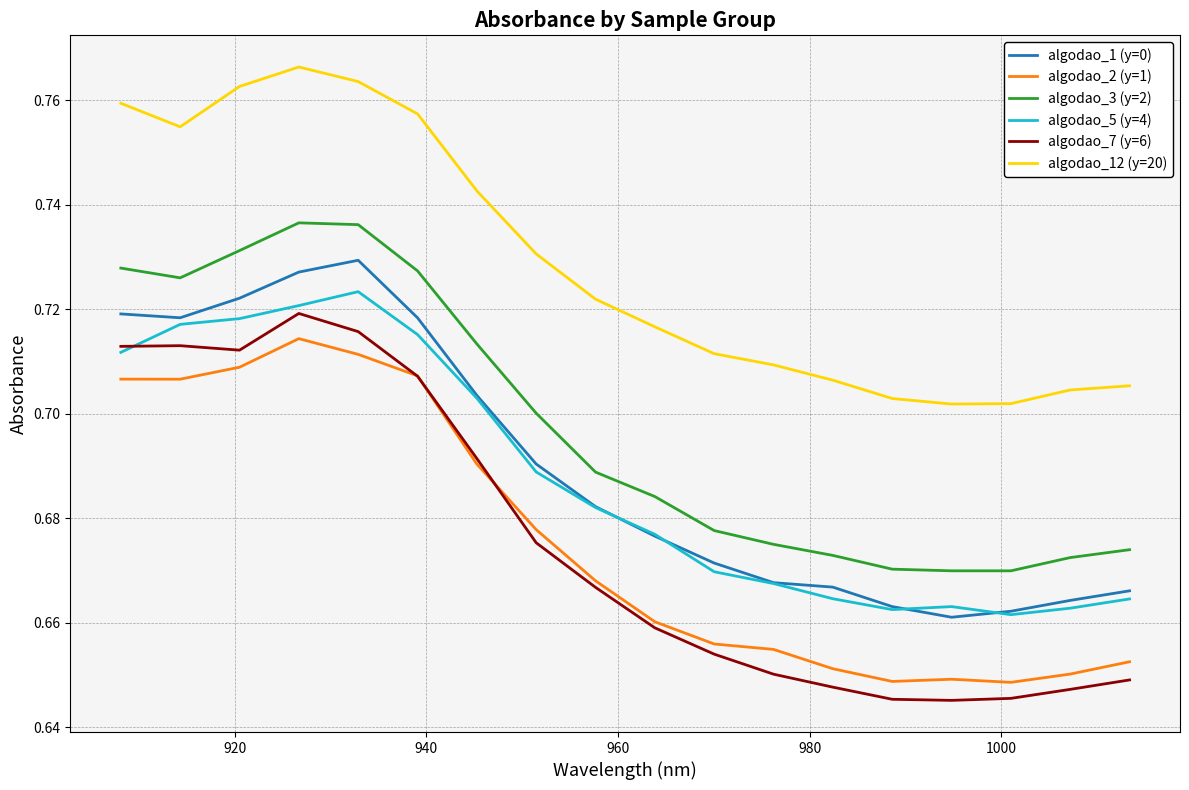

True or false: algodao_12 (y=20) and algodao_1 (y=0) cross at least once.

False